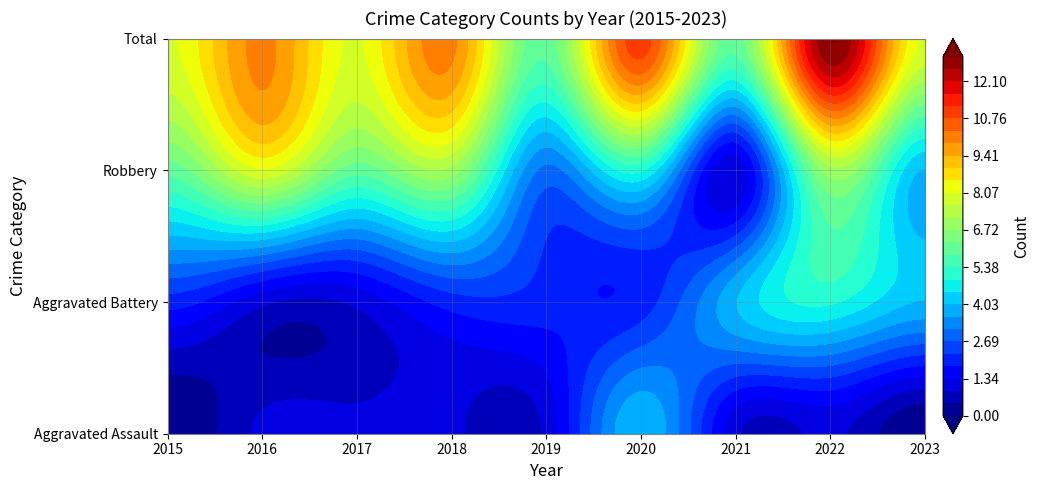

Which series has the largest range (max minus min)?

Robbery